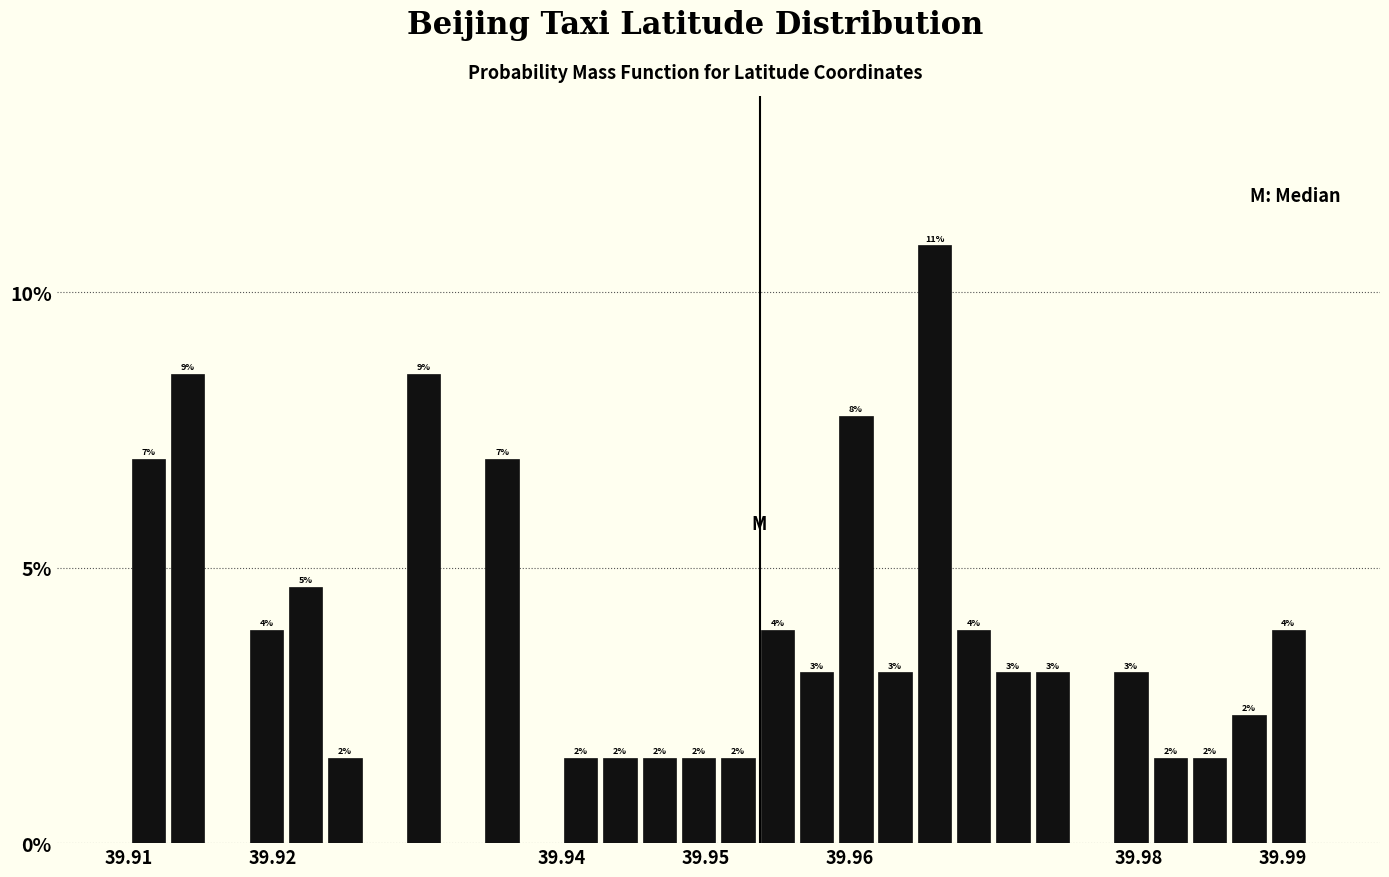

Read against the x-axis, roughly where is the centre of the tallest bar?

39.966